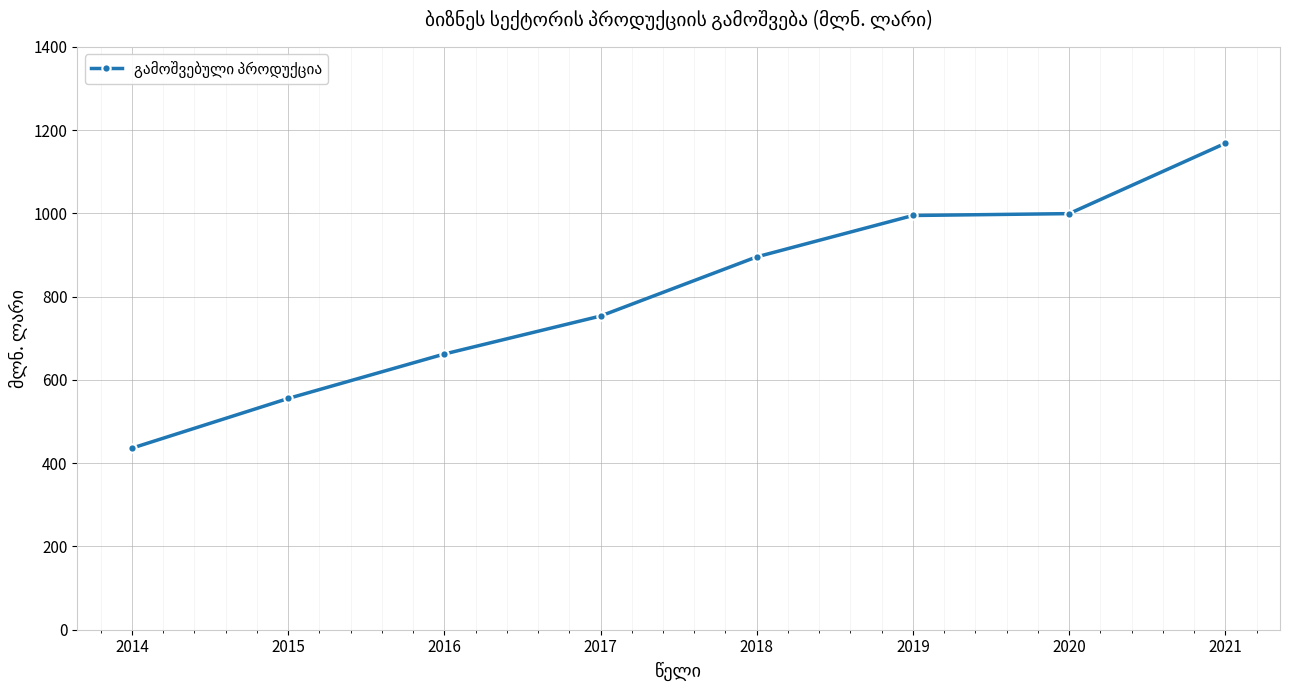

Which has a higher value, 2021 or 2020?

2021